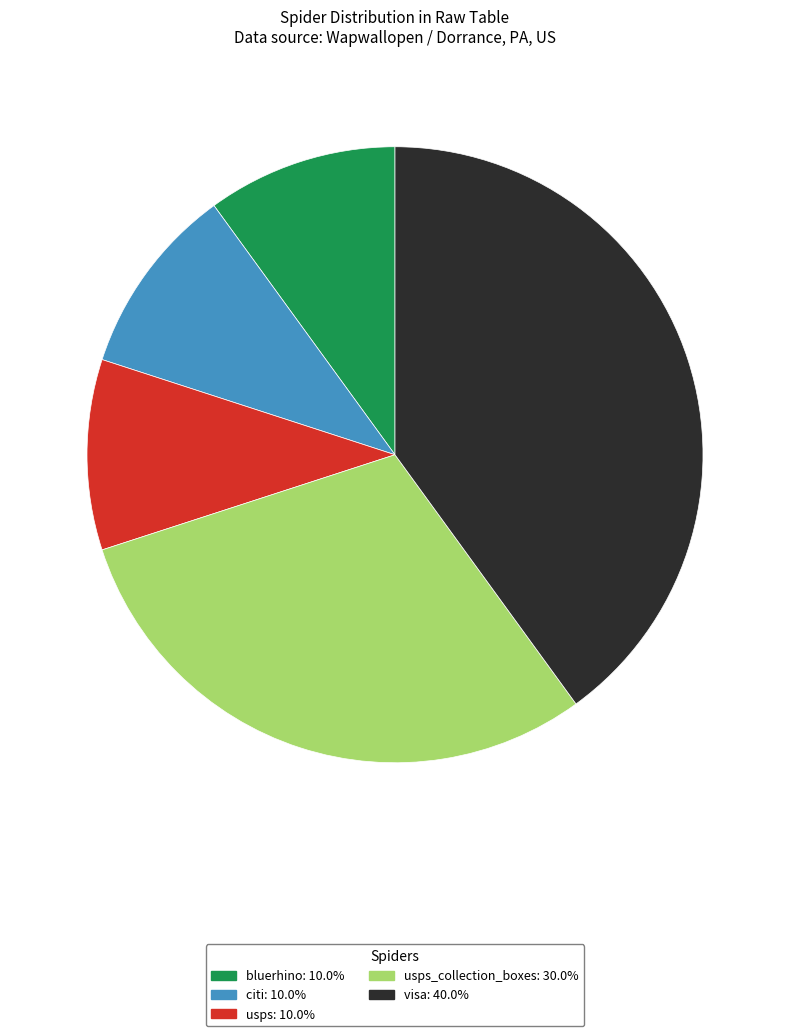

Is there any slice that represents more than half of the pie?

No